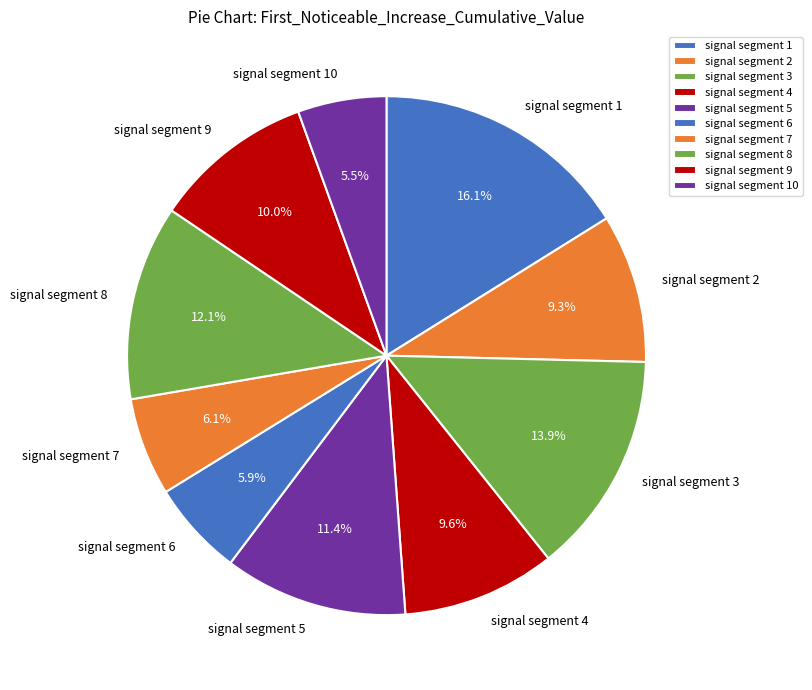

To the nearest percent, what is the difference between the largest and smallest slice percentages?

11%